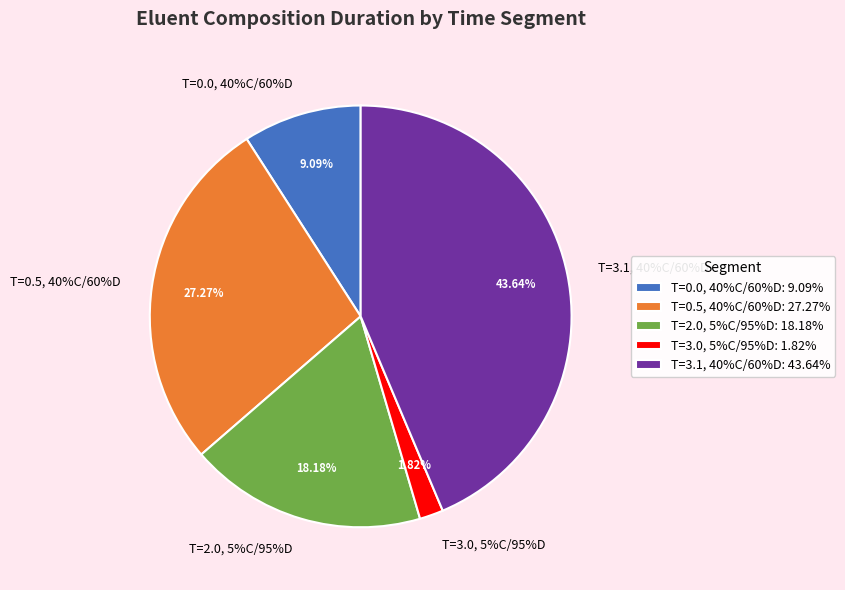

Does any single category account for the majority?

No